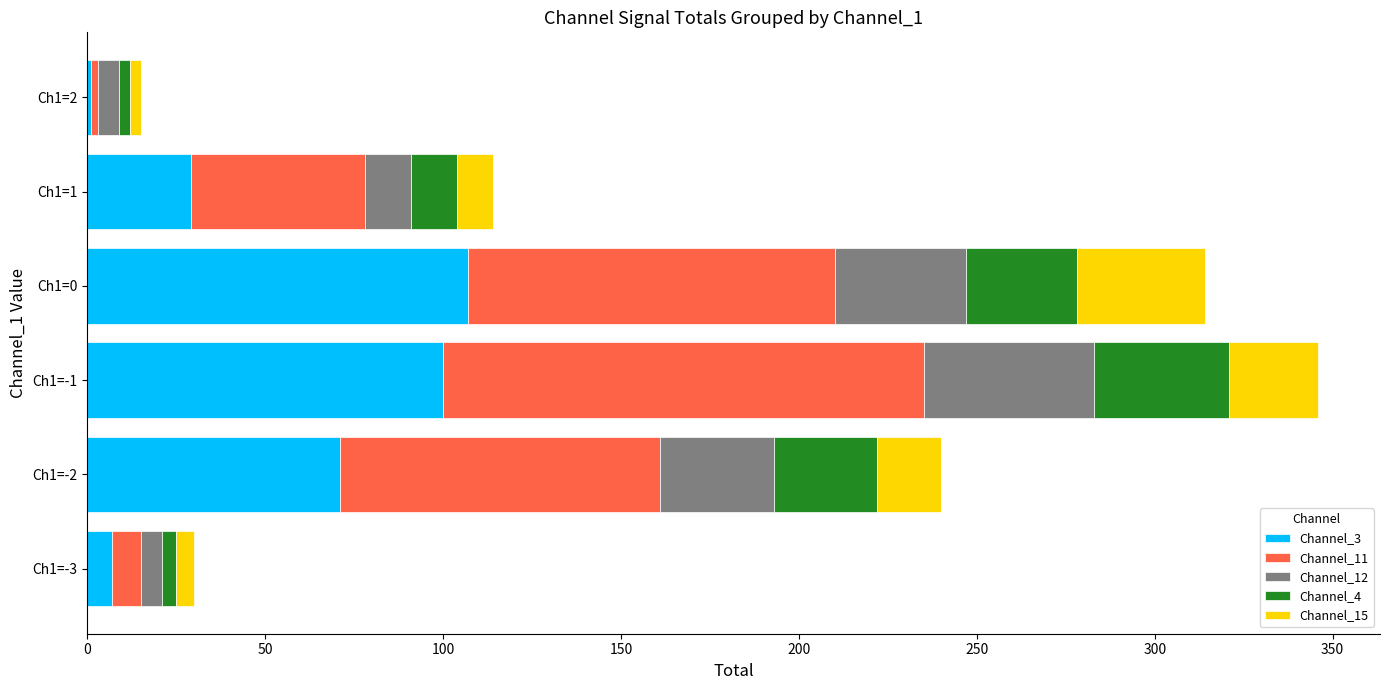

The value of Channel_3 at Ch1=-1 is 44. True or false?

False